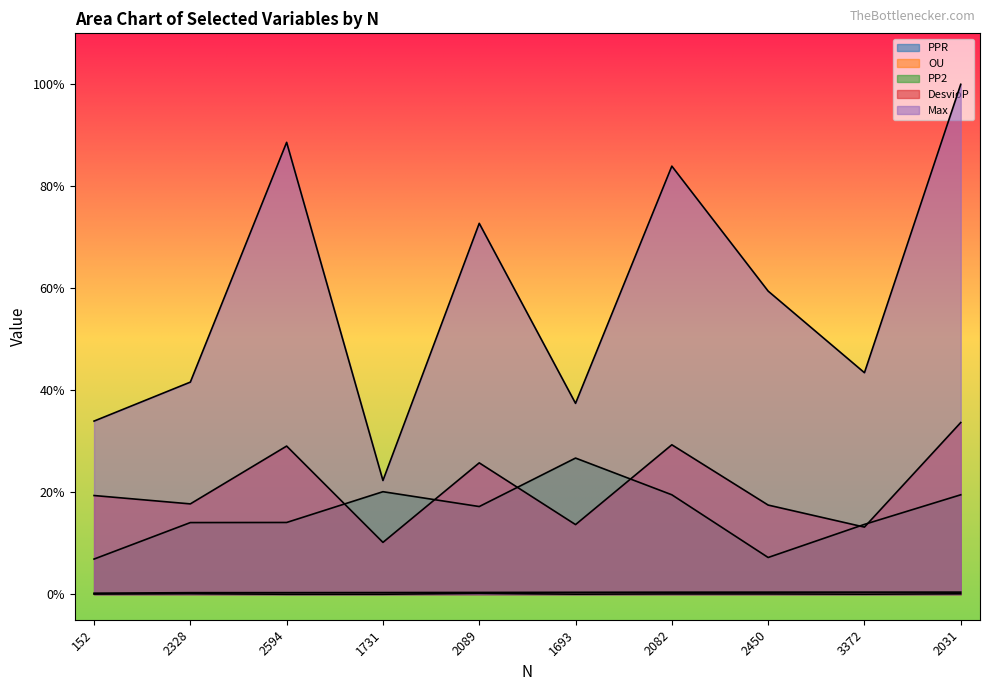

What is the total value across all series at 2082?

1.3